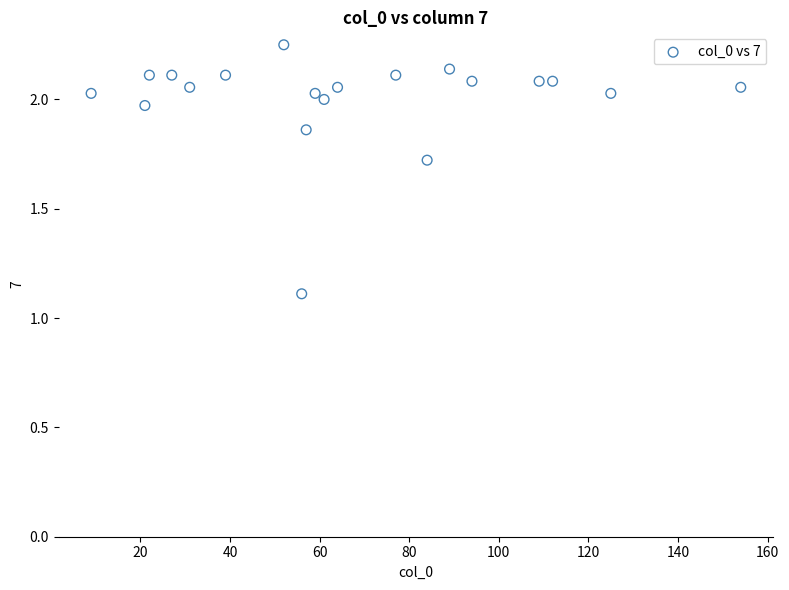

What is the range of Y values (max minus min)?

1.1